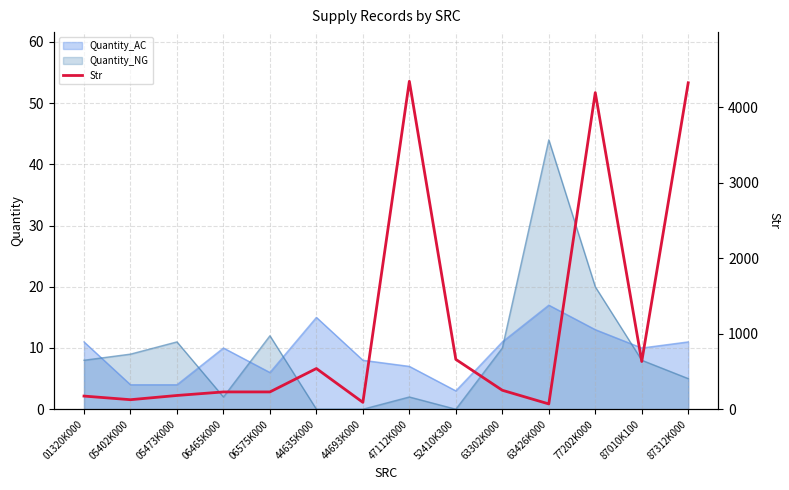

Does the chart have visible grid lines?

Yes